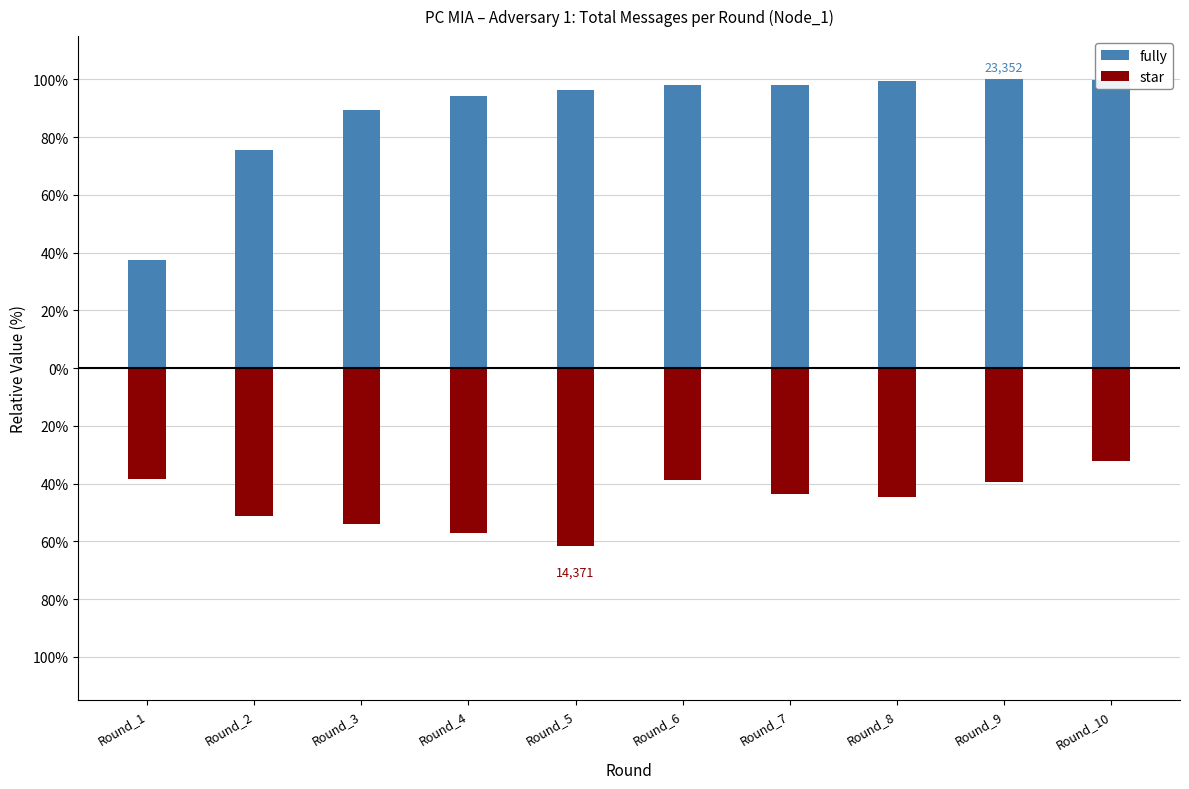

The fully series shows 34.1 at Round_9. True or false?

False